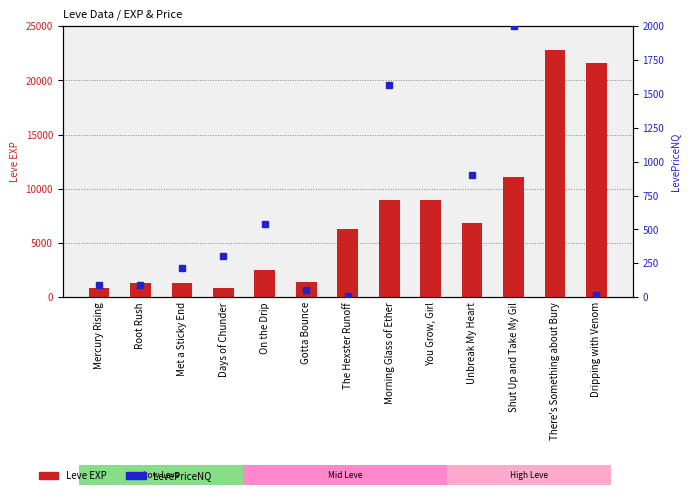

Rank the series by their average value, from highest to lowest.

Leve EXP, LevePriceNQ